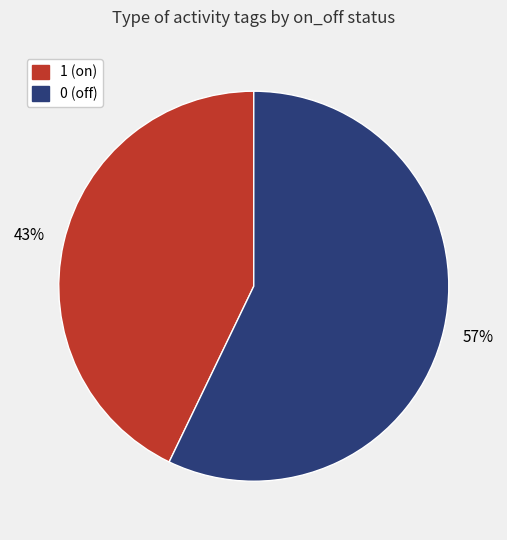

Is it true that 1 (on) is 43% of the pie?

True